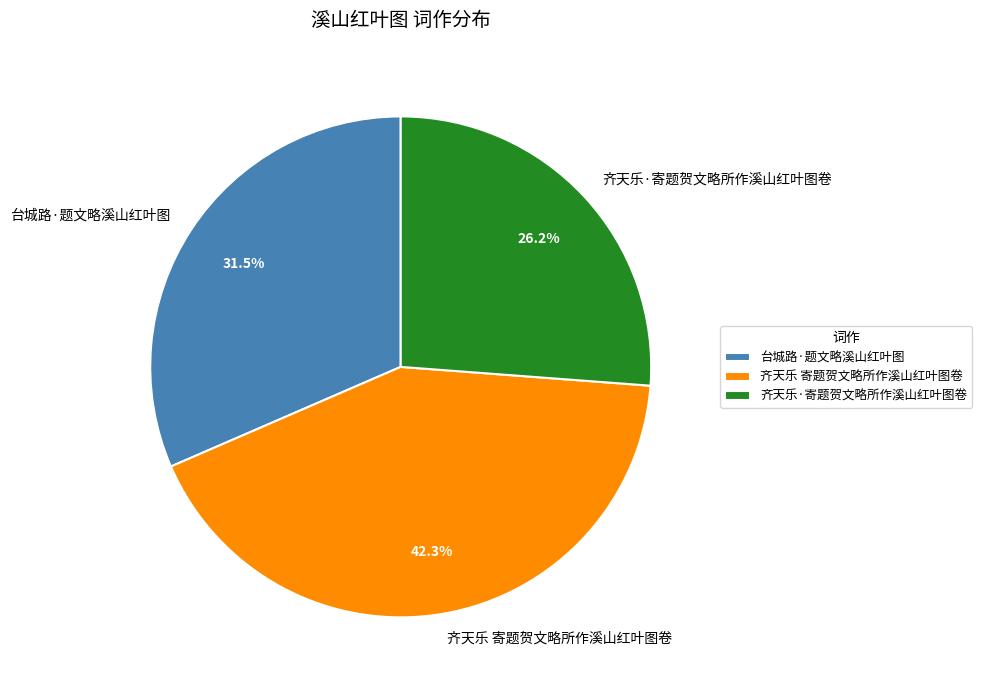

How many segments does this pie chart have?

3